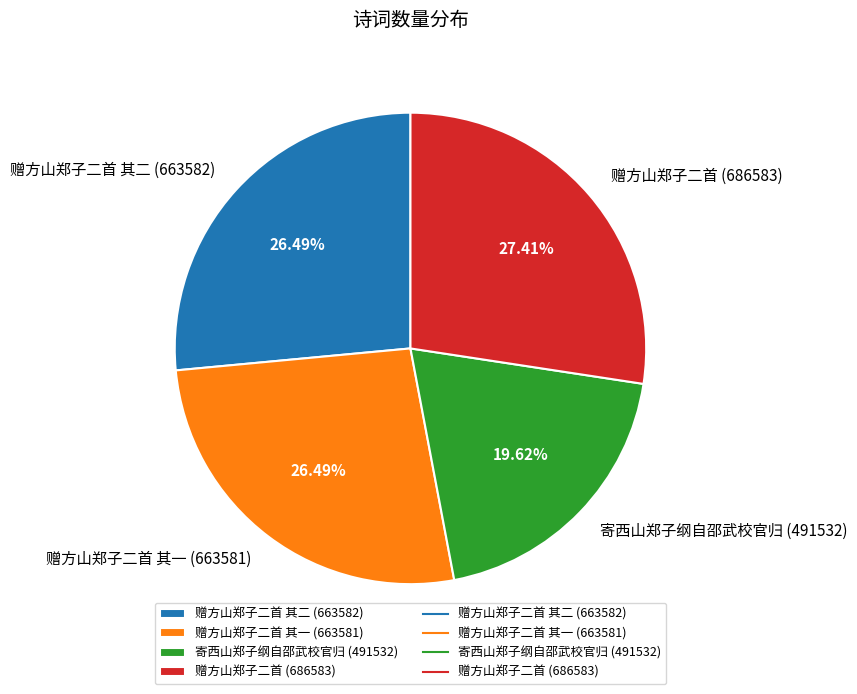

Which has a higher value, 赠方山郑子二首 其二 (663582) or 赠方山郑子二首 (686583)?

赠方山郑子二首 (686583)